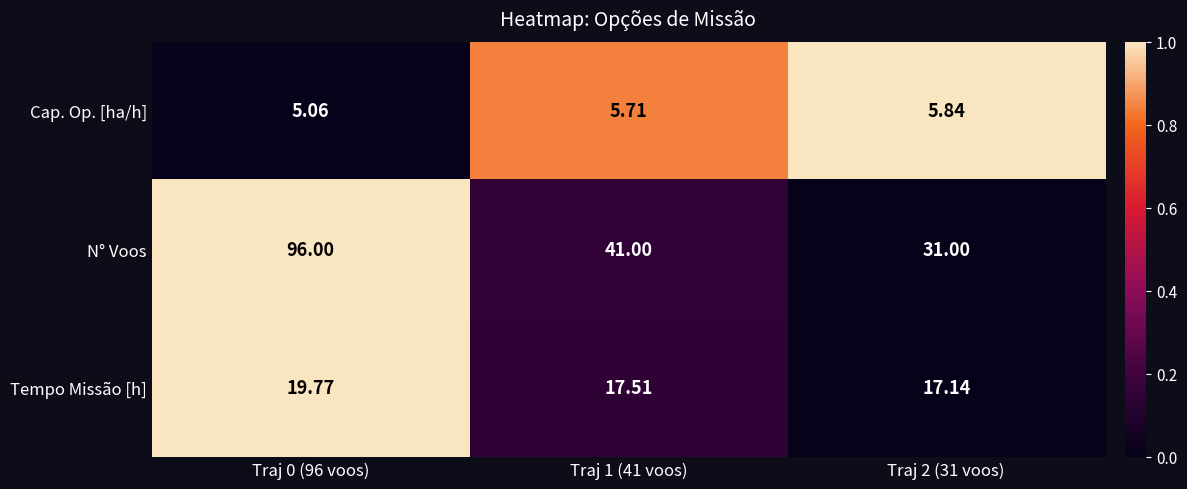

Rank the series by their maximum value, from highest to lowest.

N° Voos, Tempo Missão [h], Cap. Op. [ha/h]